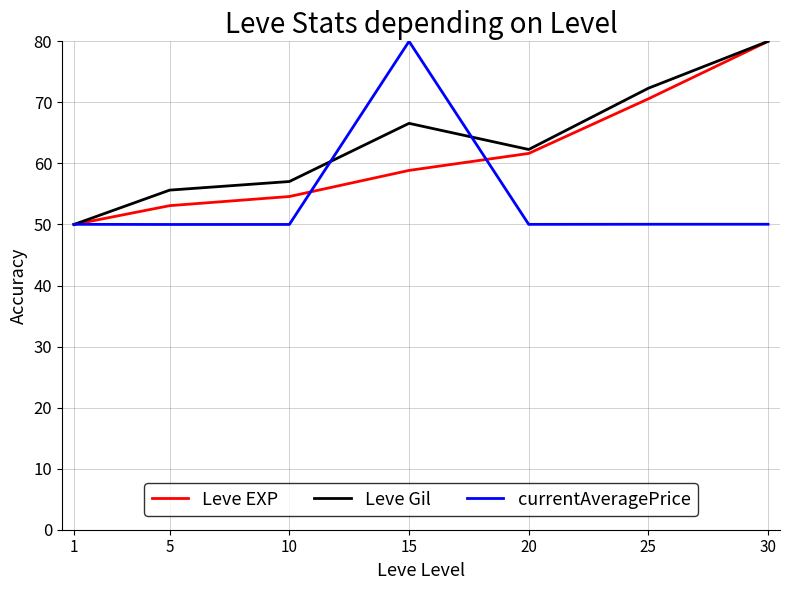

What is the total value across all series at 20?

173.9